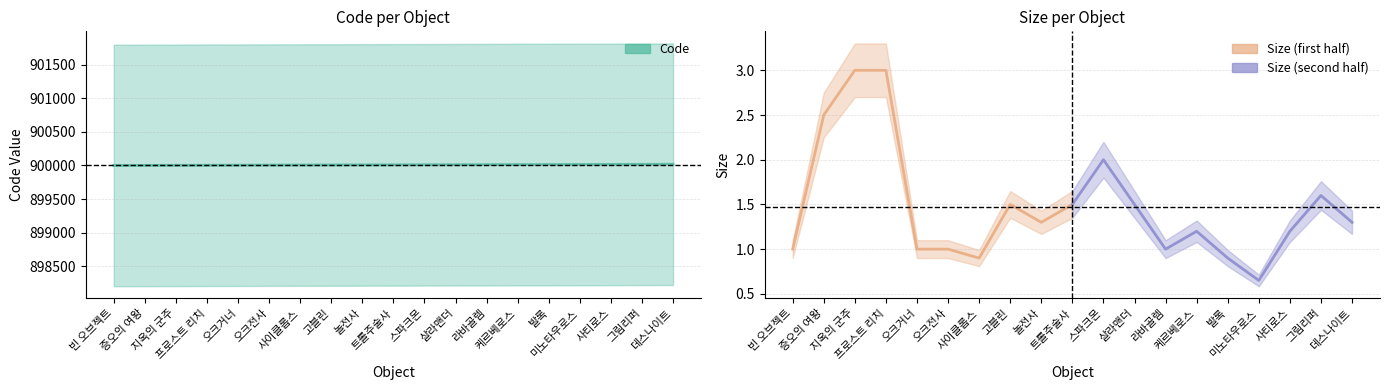

What is the greatest value displayed?

900018